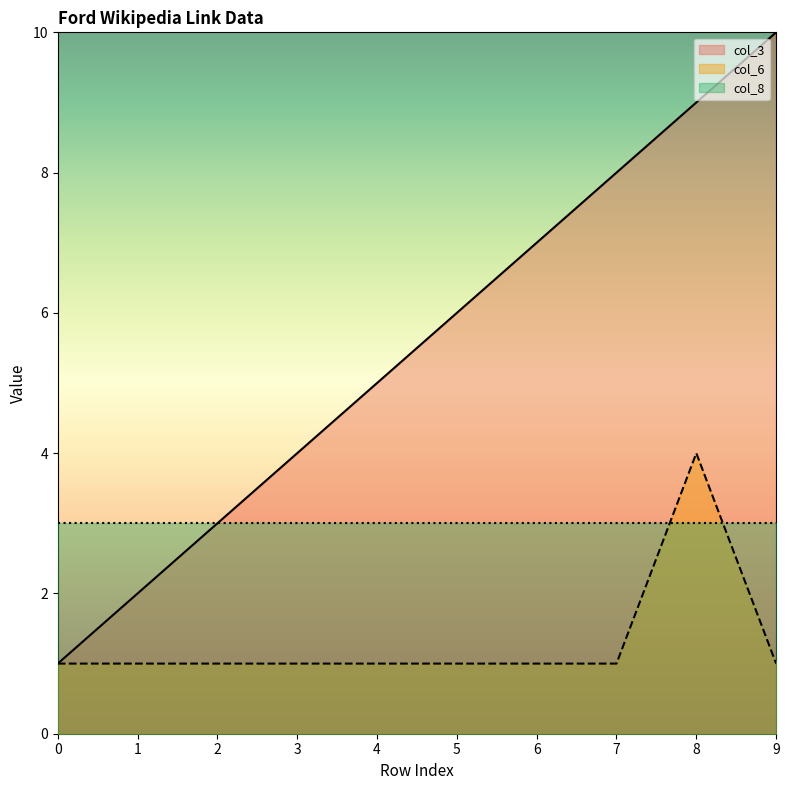

Which series changed the most between 7 and 8?

col_6